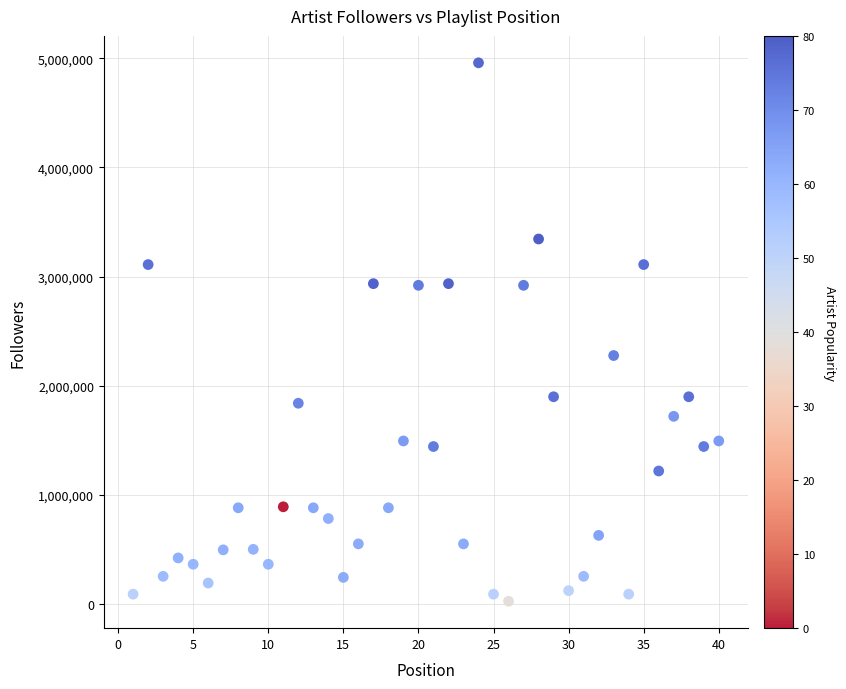

What is the range of Y values (max minus min)?

4933839